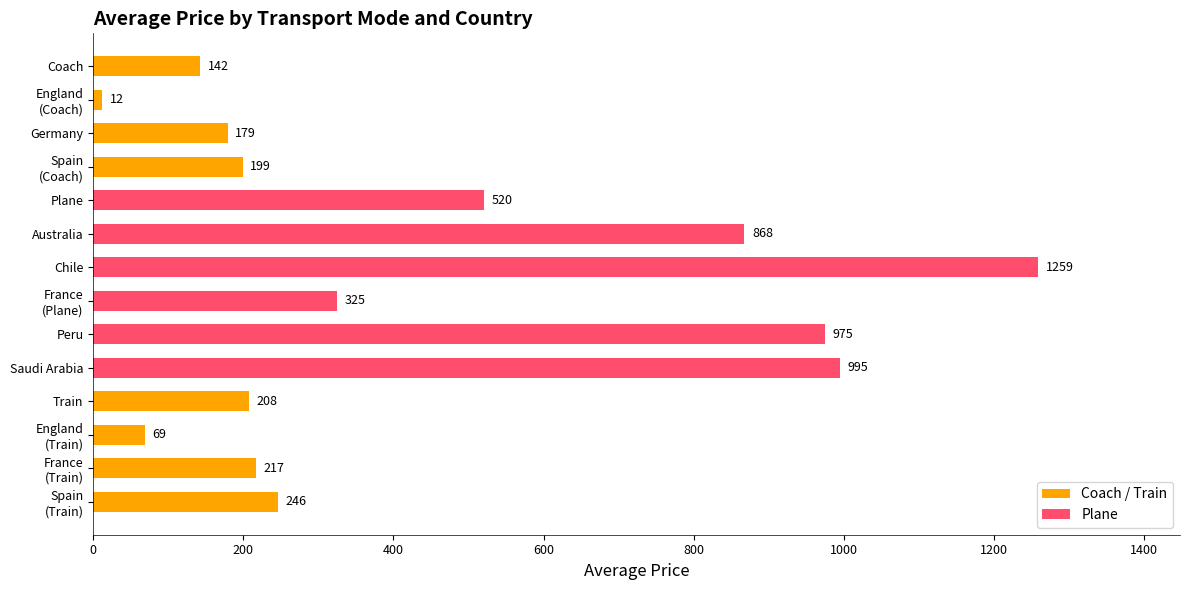

What is the sum of all values?

6213.3